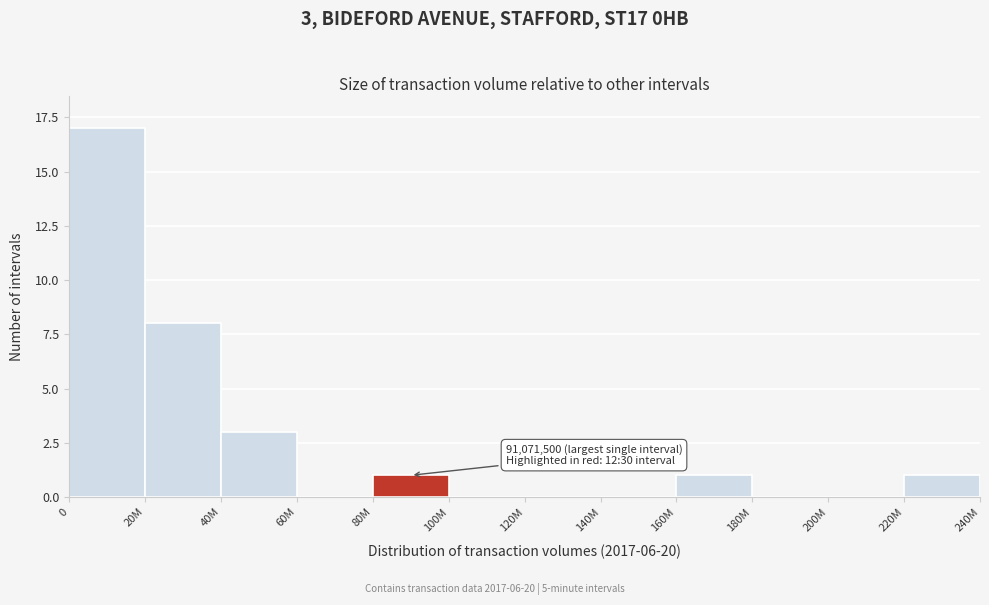

Reading right to left, list all the values displayed in this chart.

220M=1	200M=0	180M=0	160M=1	140M=0	120M=0	100M=0	80M=1	60M=0	40M=3	20M=8	0=17